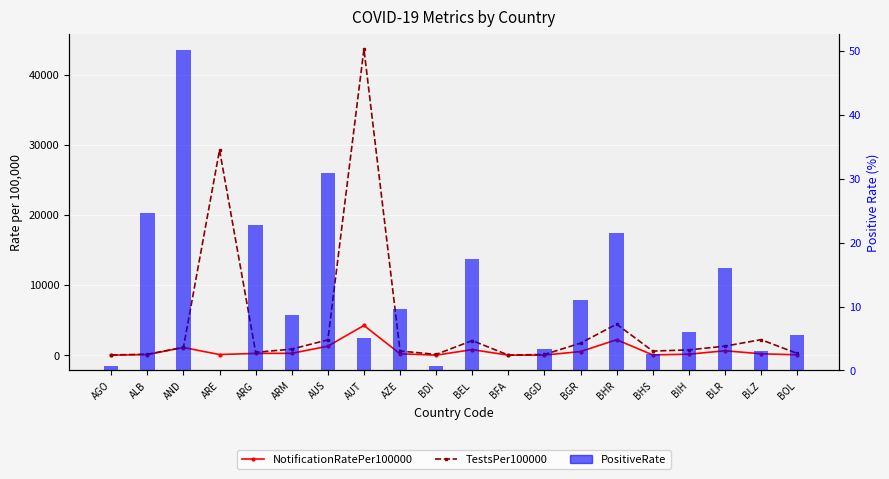

What are all the series names shown in the legend?

NotificationRatePer100000, TestsPer100000, PositiveRate